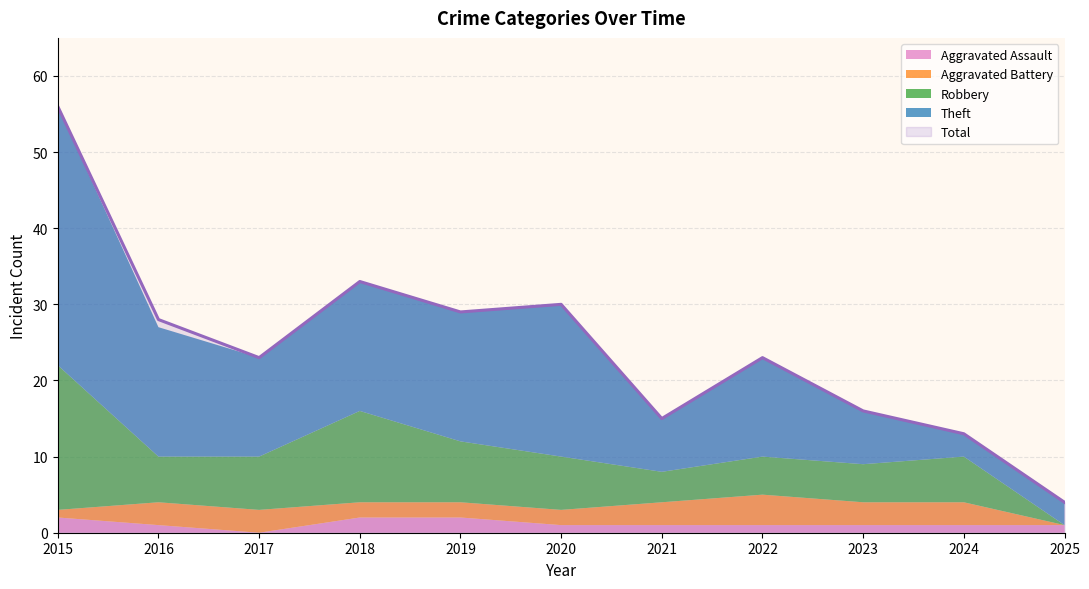

Reading right to left, extract all data points from this chart.

Aggravated Assault: 1	1	1	1	1	1	2	2	0	1	2
Aggravated Battery: 0	3	3	4	3	2	2	2	3	3	1
Robbery: 0	6	5	5	4	7	8	12	7	6	19
Theft: 3	3	7	13	7	20	17	17	13	17	34
Total: 4	13	16	23	15	30	29	33	23	28	56